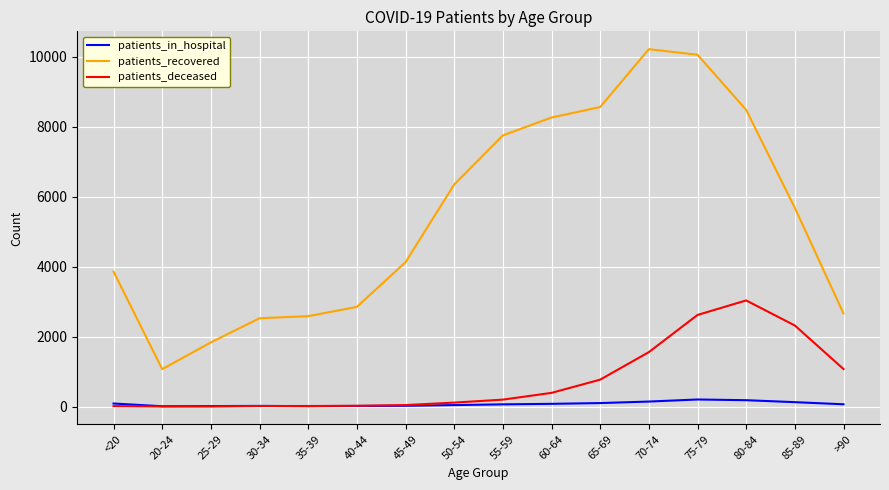

Which series has the largest range (max minus min)?

patients_recovered